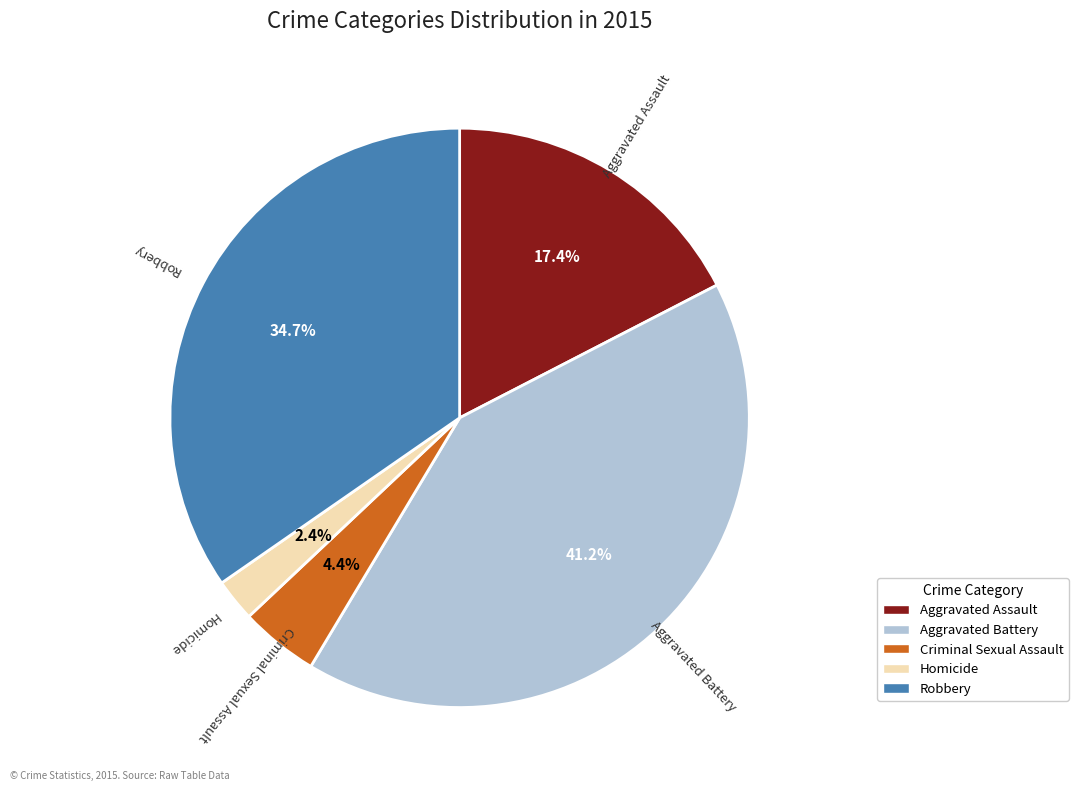

How many slices are in this pie chart?

5